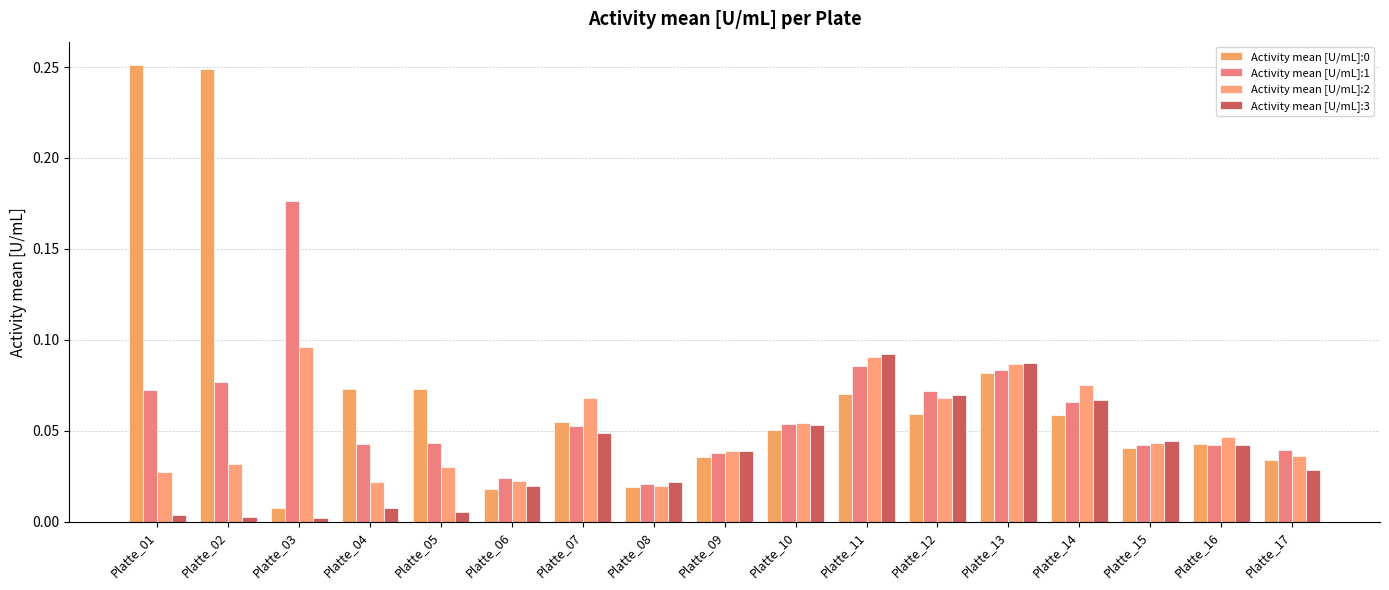

The value of Activity mean [U/mL]:0 at Platte_15 is 0.1. True or false?

False